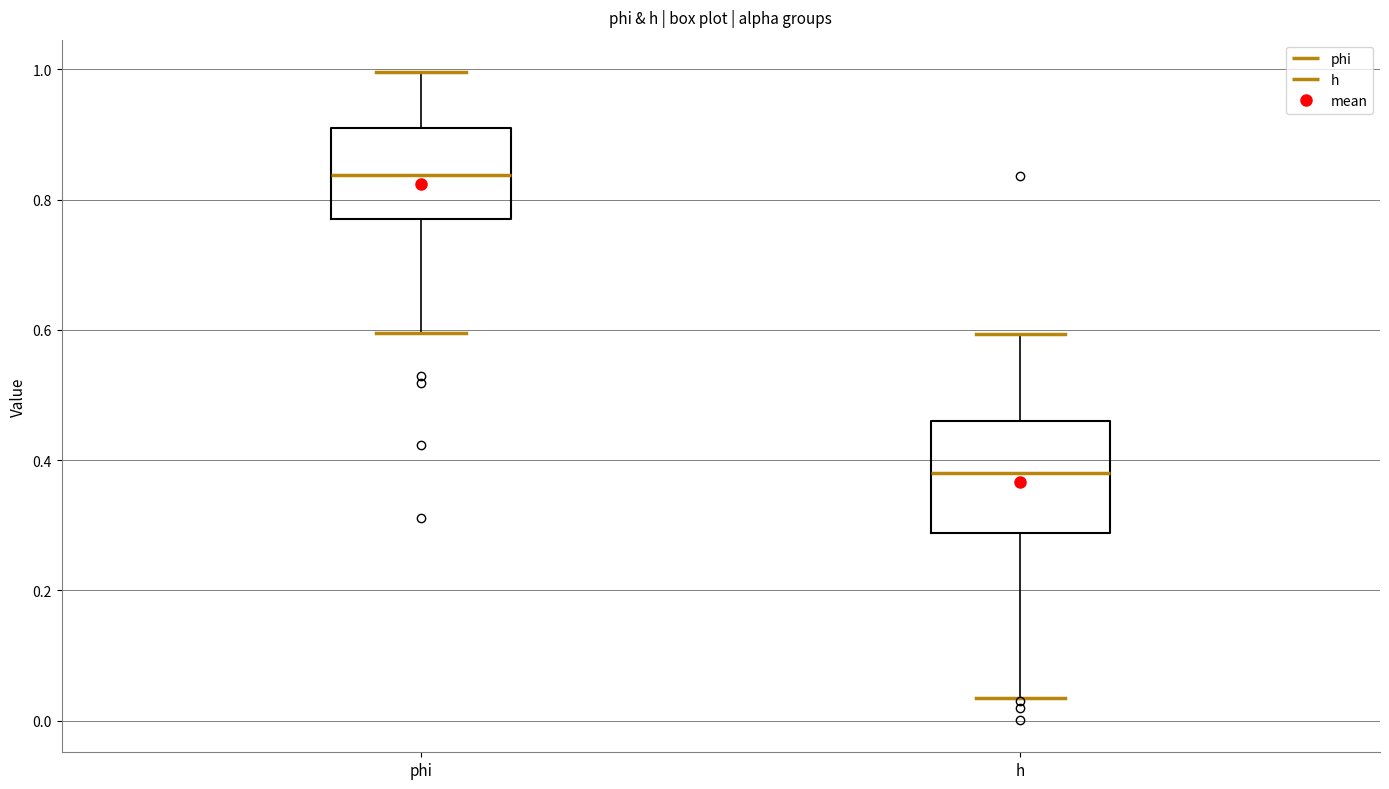

Reading left to right, transcribe this box plot: for each box, give where its median line is, the range the box spans, and where its two whiskers end, as read against the y-axis. The values are not printed on the chart, so give them approximately, as read against the axis.

phi: median 0.84, box 0.78 to 0.92, whiskers 0.60 to 1.00
h: median 0.38, box 0.28 to 0.46, whiskers 0.04 to 0.60